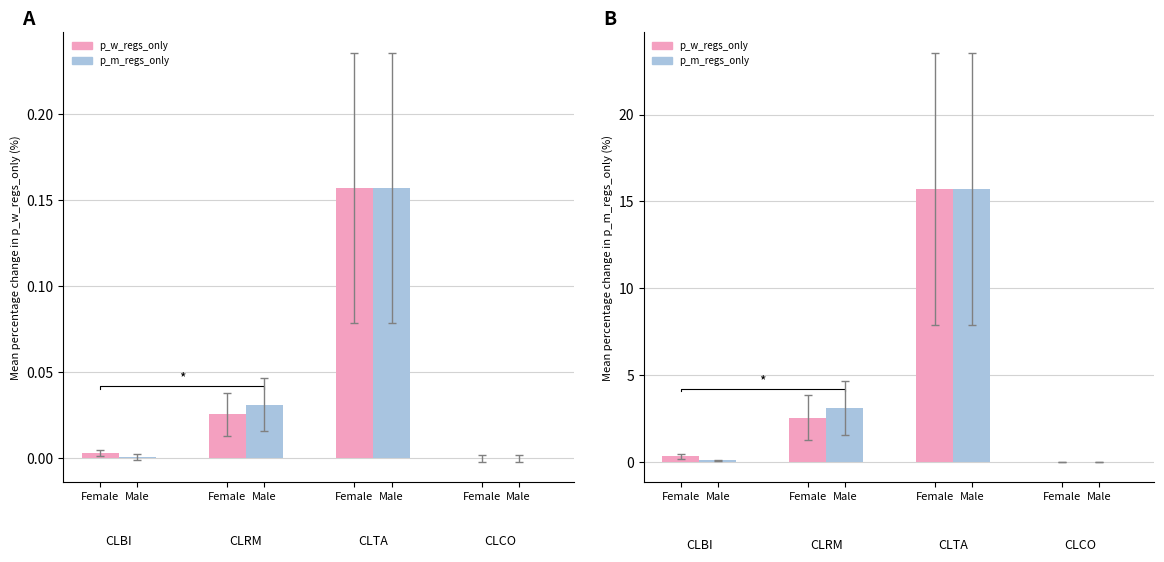

How many series are shown in this chart?

2